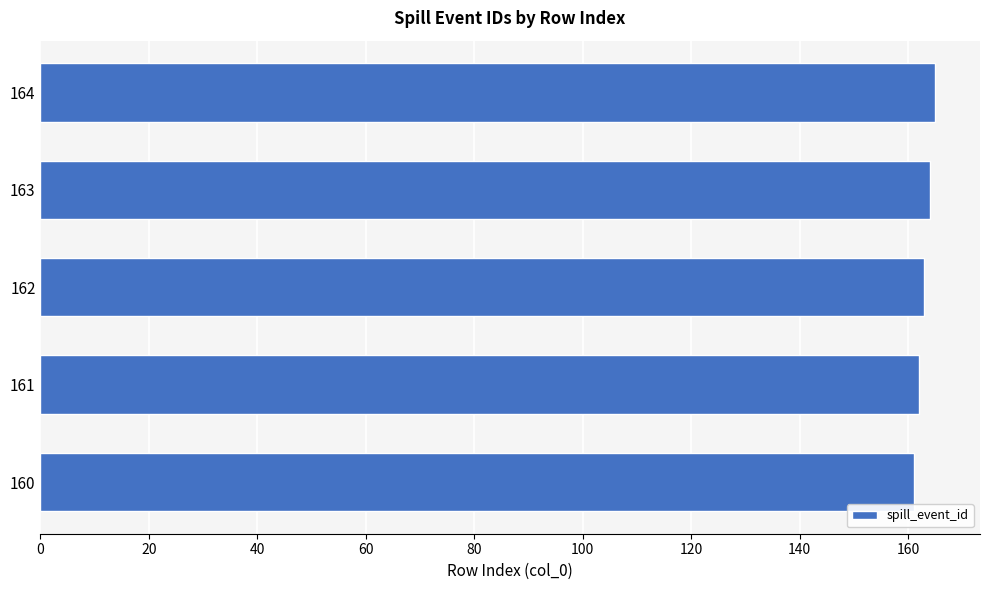

What is the greatest value displayed?

165